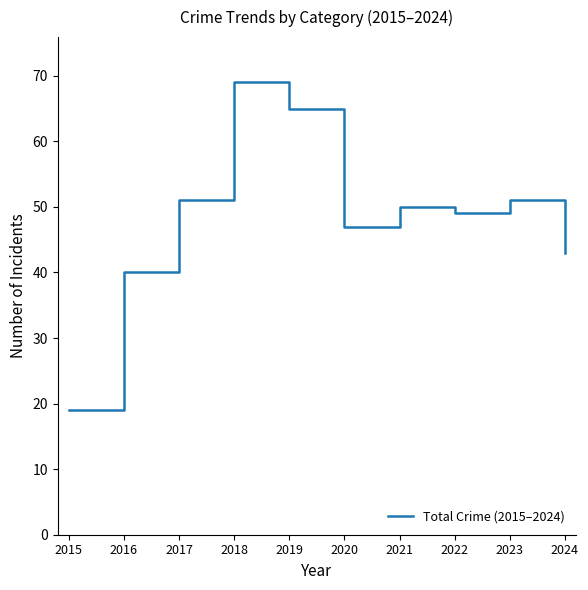

Does the chart have visible grid lines?

No